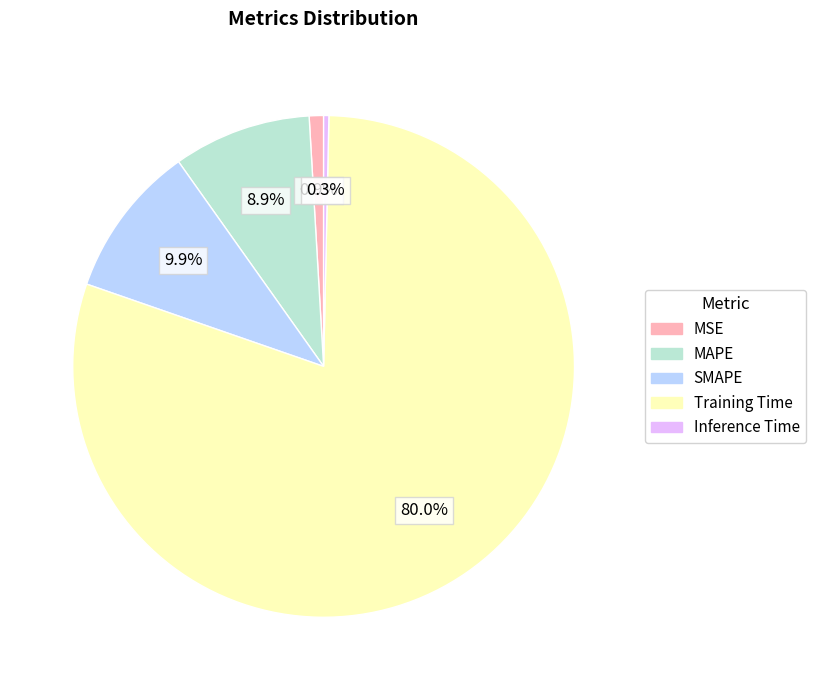

Rank the categories by value from lowest to highest.

Inference Time, MSE, MAPE, SMAPE, Training Time